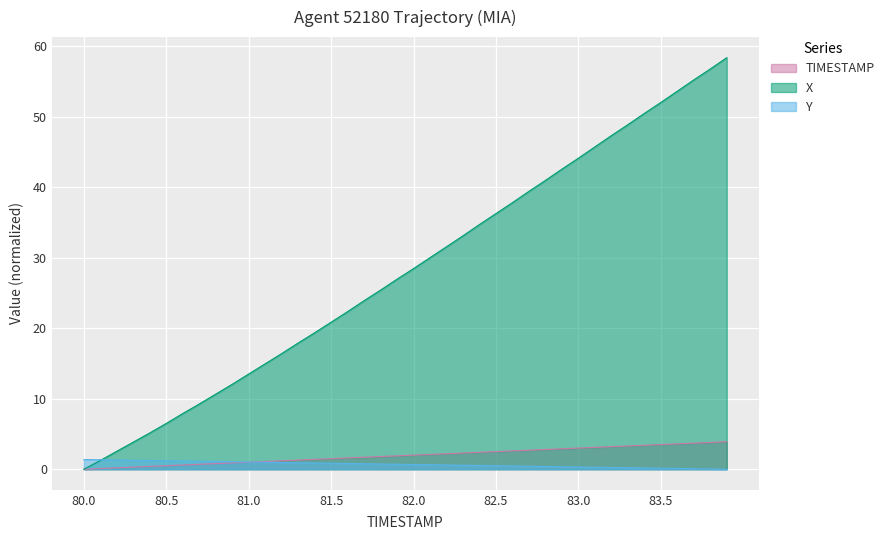

The Y series shows 1.2 at 80.5. True or false?

True